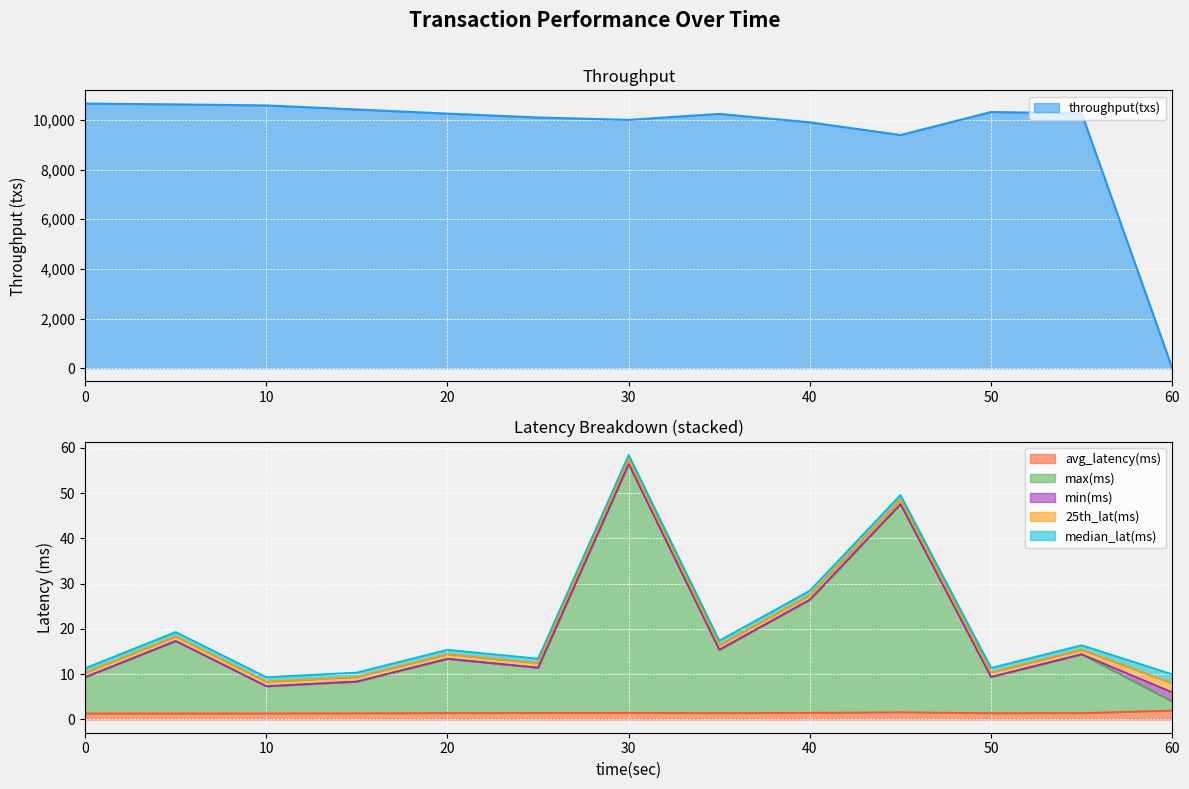

Rank the categories by throughput(txs) value from lowest to highest.

60, 45, 40, 30, 25, 35, 20, 55, 50, 15, 10, 5, 0